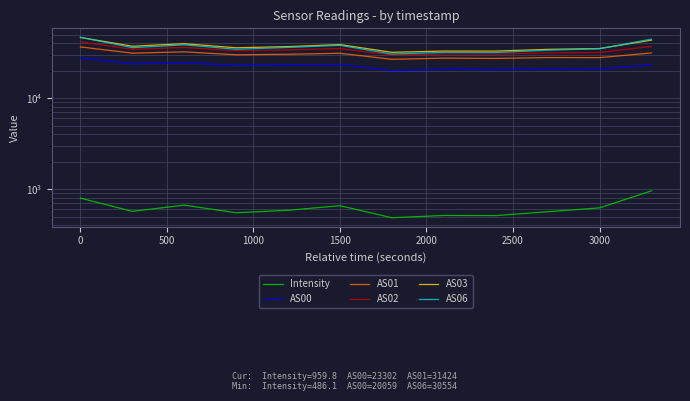

What is the spread (max minus min) of values at 500?

39020.0